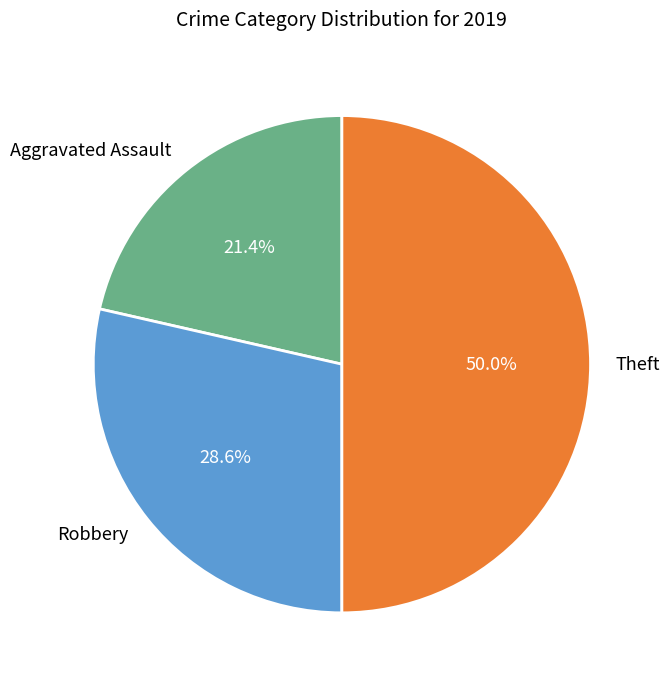

Rank the categories by value from lowest to highest.

Aggravated Assault, Robbery, Theft